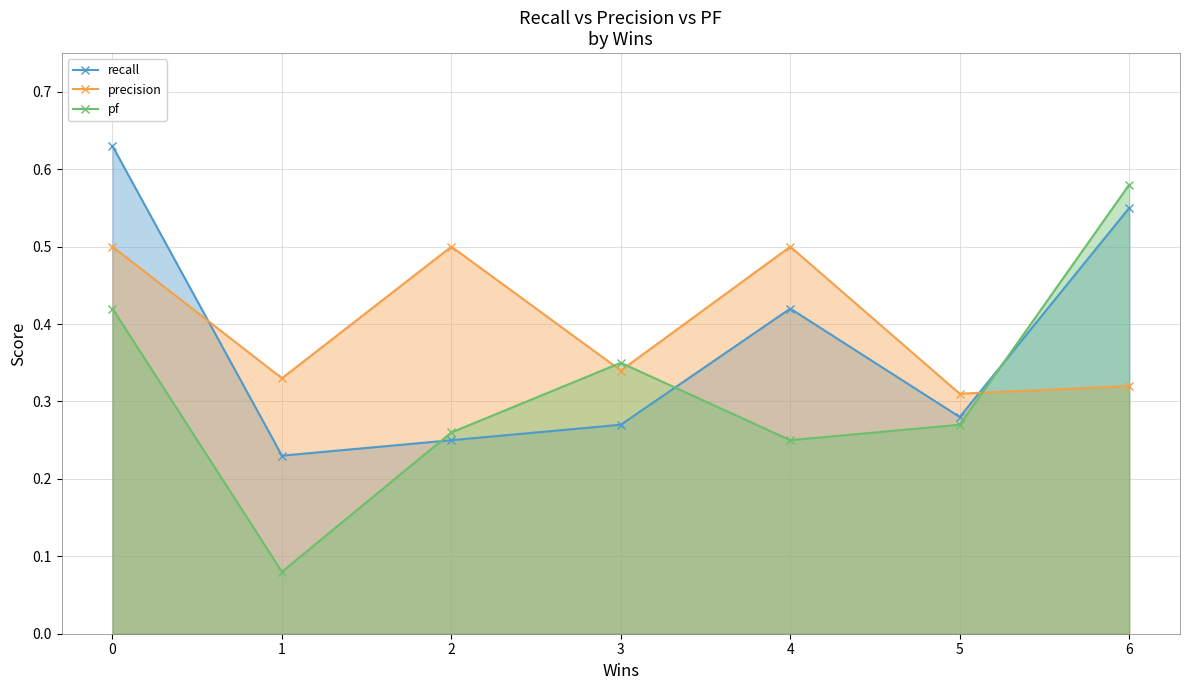

The value of recall at 3 is 0.4. True or false?

False